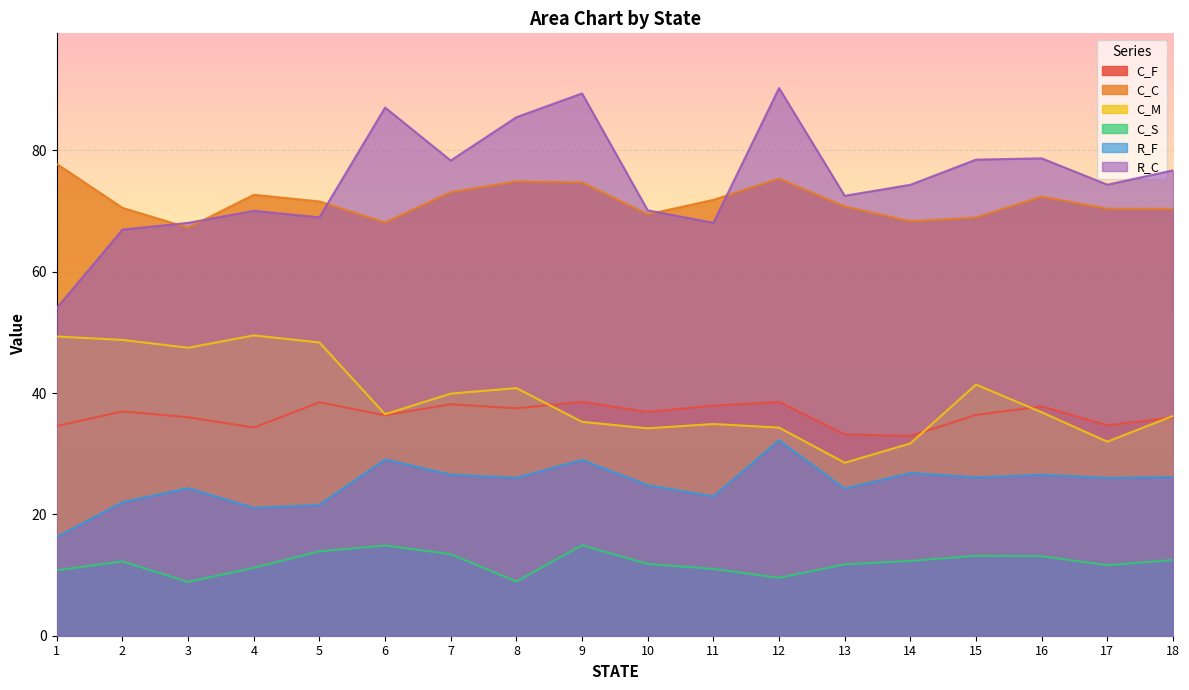

Which series has the largest total across all categories?

R_C